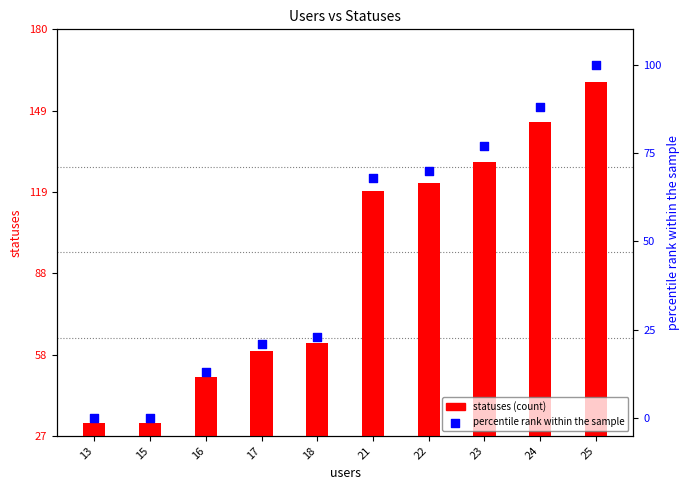

Which series contains the lowest Y value?

percentile rank within the sample